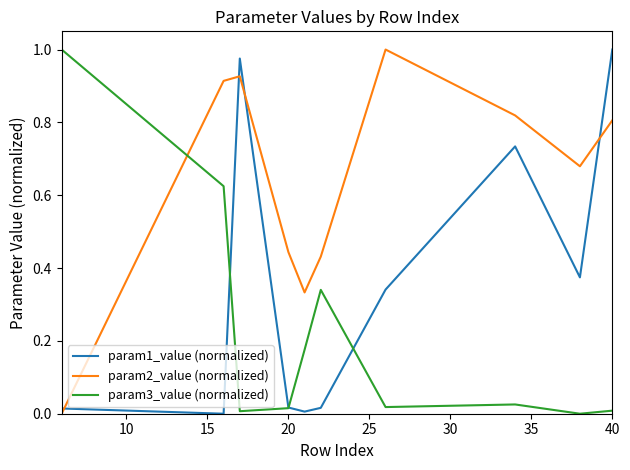

Rank the series by their average value, from lowest to highest.

param3_value (normalized), param1_value (normalized), param2_value (normalized)